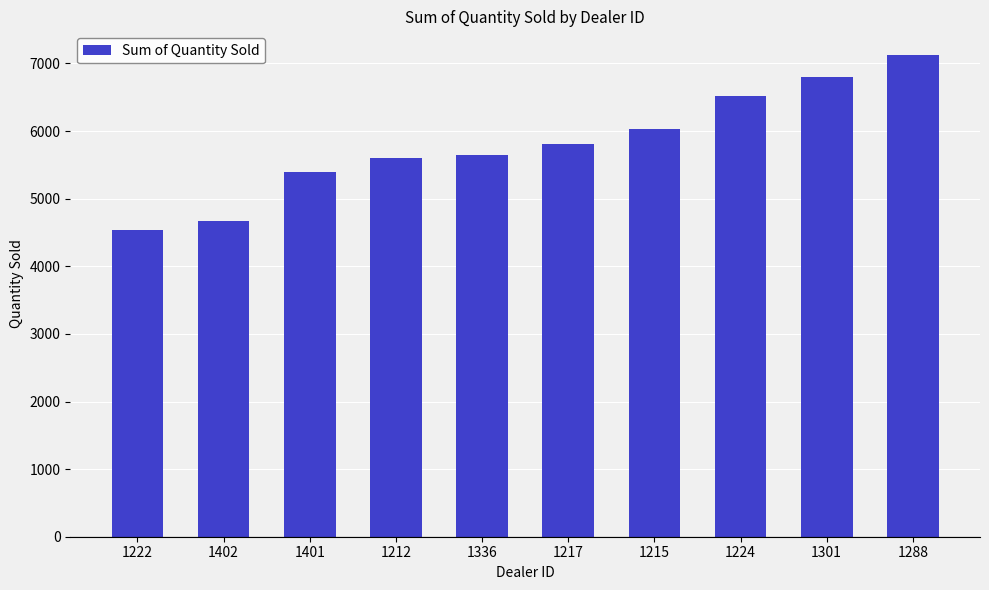

What is the minimum value shown in the chart?

4536